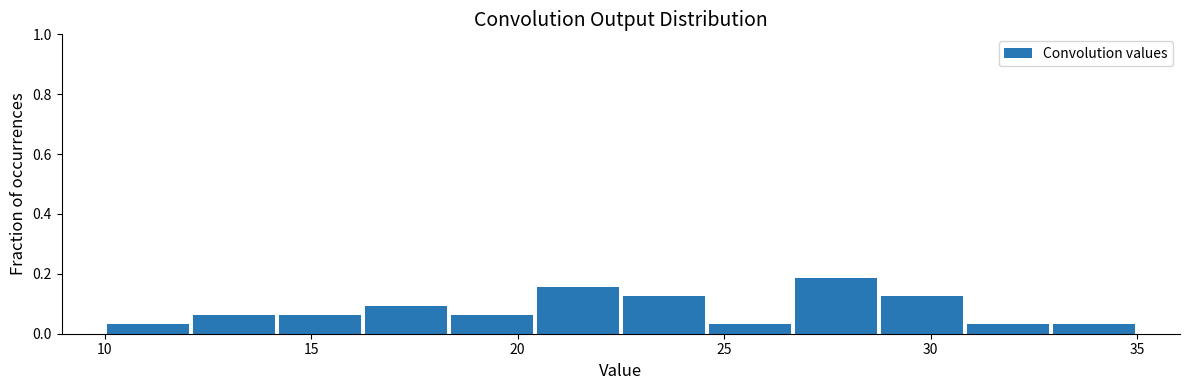

What is the height of the bar covering 22.5 to 24.5 on the x-axis? Neither the bar edges nor the heights are printed on the chart, so give them approximately, as read against the axes.

0.12